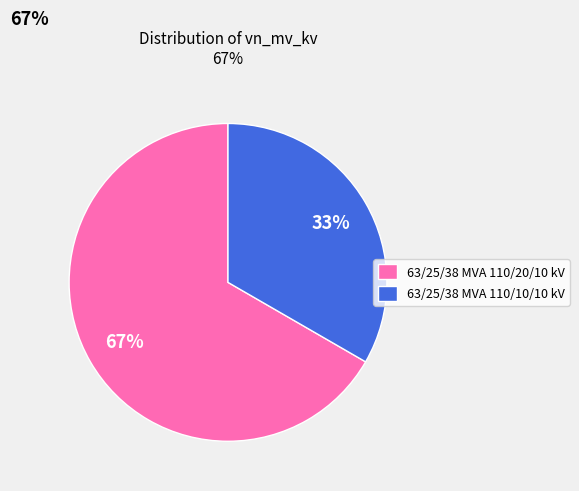

Do 63/25/38 MVA 110/20/10 kV and 63/25/38 MVA 110/10/10 kV together represent more than half of the pie?

Yes